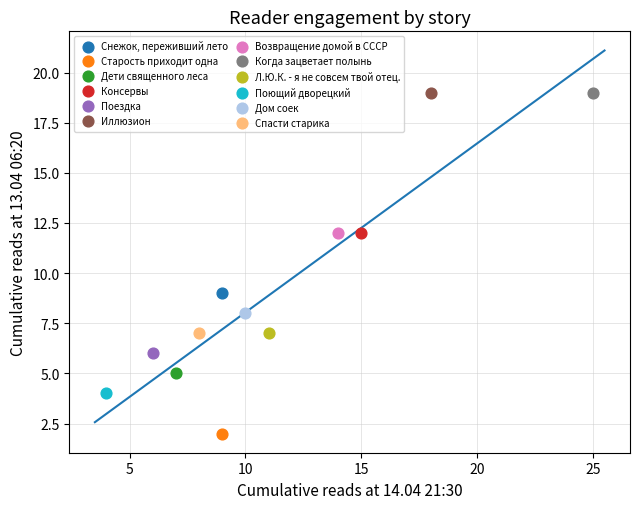

What are all the series names shown in the legend?

Снежок, переживший лето, Старость приходит одна, Дети священного леса, Консервы, Поездка, Иллюзион, Возвращение домой в СССР, Когда зацветает полынь, Л.Ю.К. - я не совсем твой отец., Поющий дворецкий, Дом соек, Спасти старика